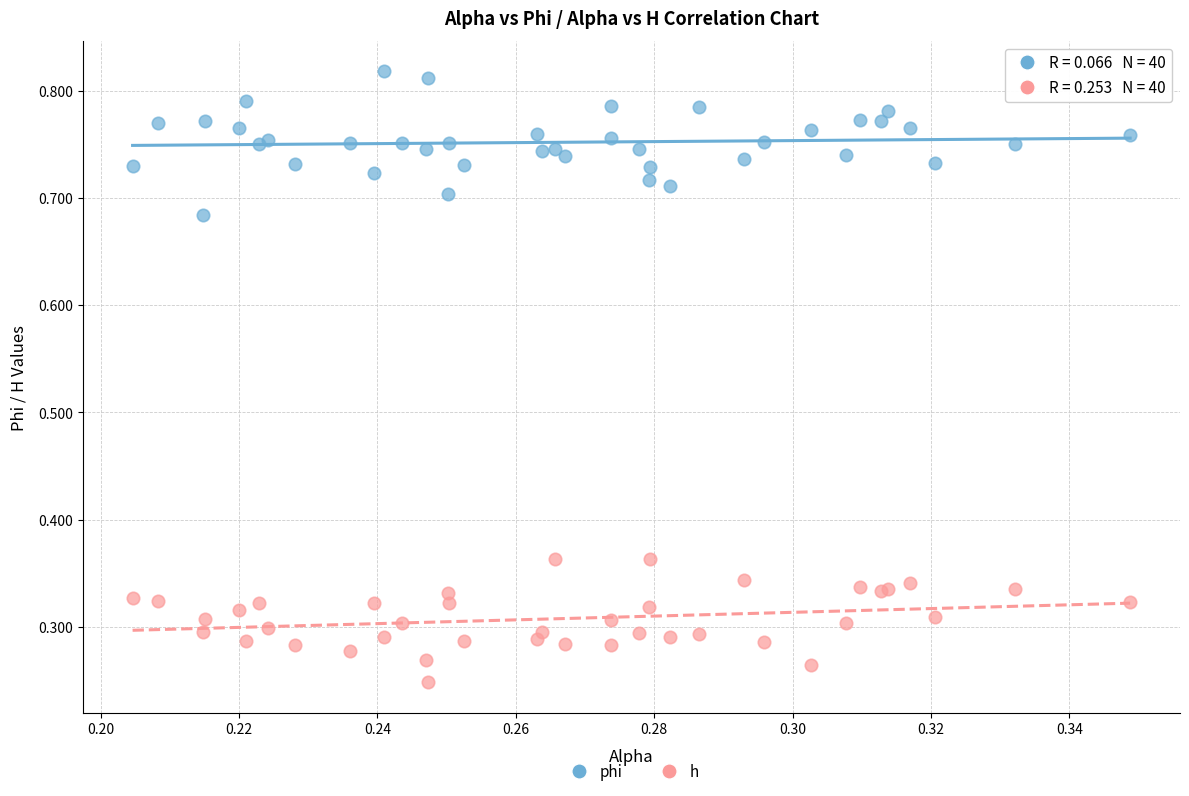

Which series contains the highest Y value?

phi